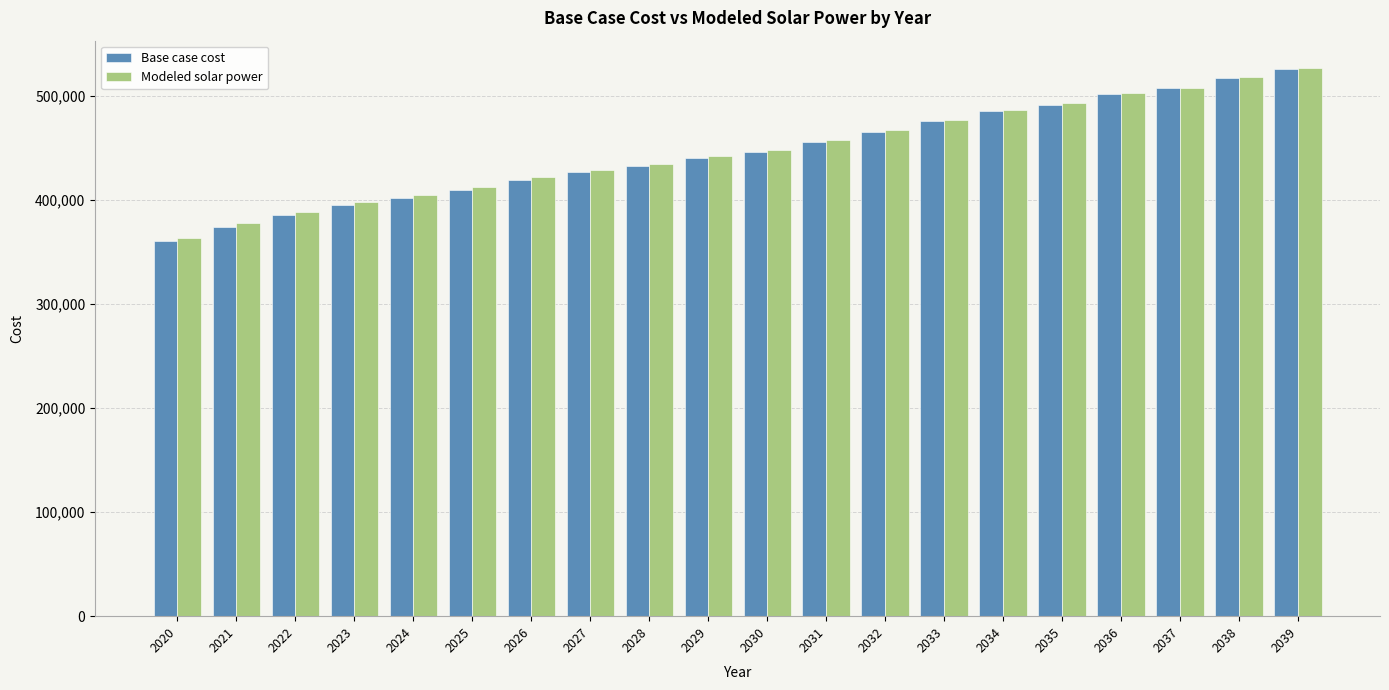

Which category has the highest value across all series?

2039